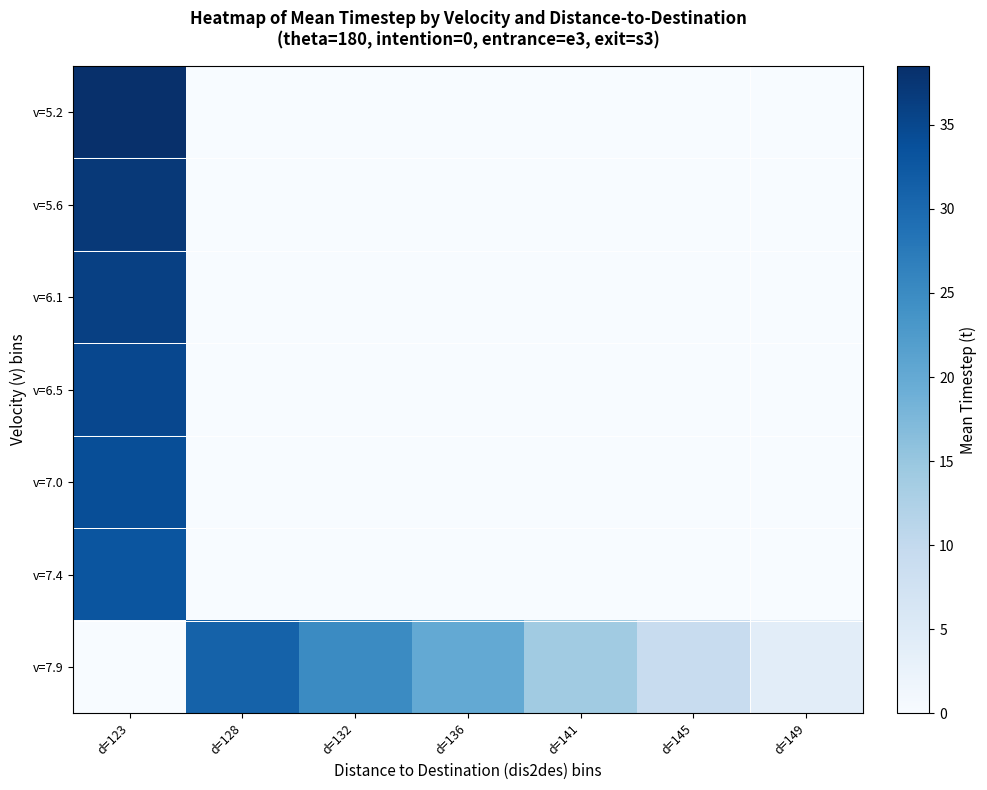

At which category does the chart reach its peak across all series?

d=123